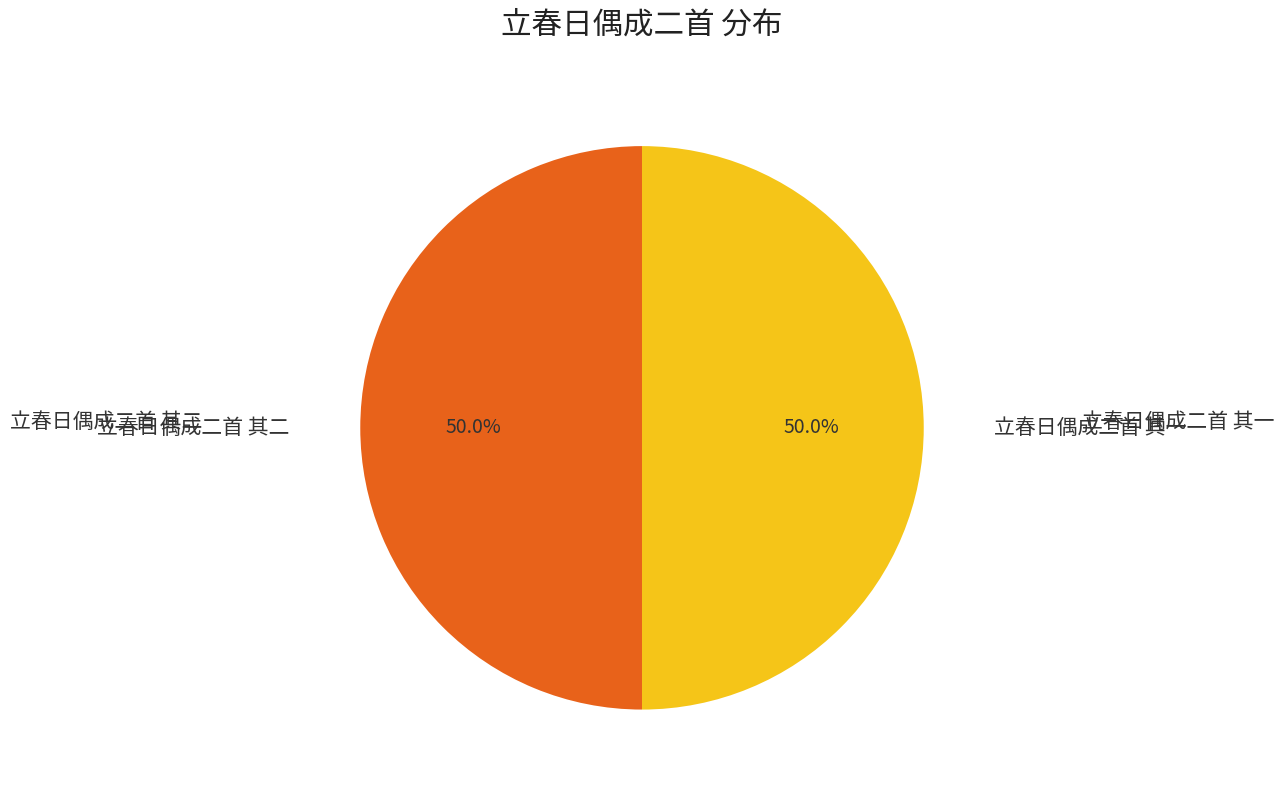

How many segments does this pie chart have?

2